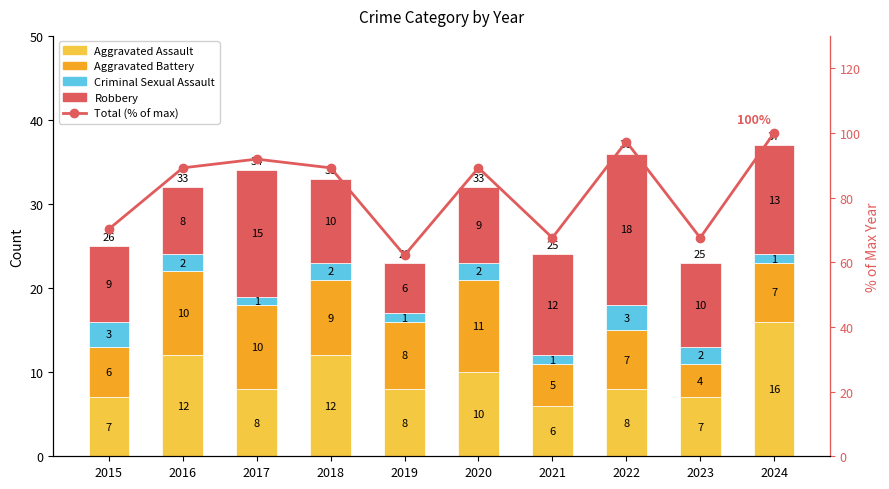

How many values in the Total (% of max) series are below 89?

4